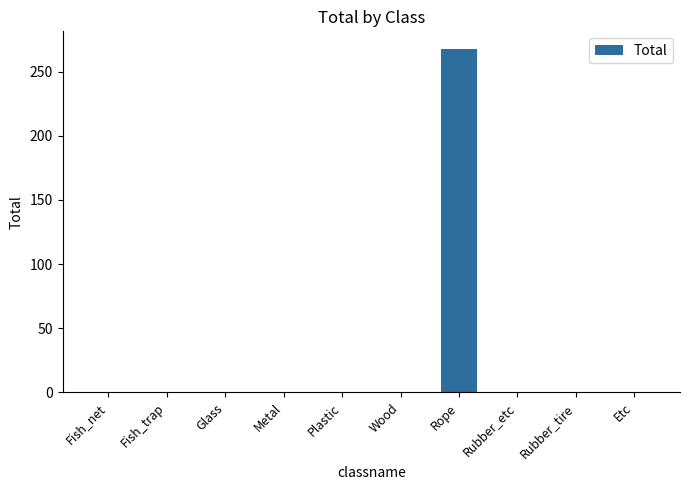

Is it true that the value at Glass is 0?

True